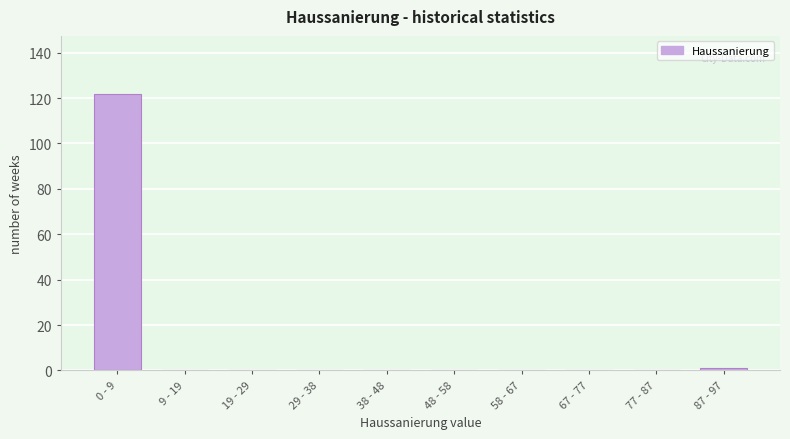

Reading left to right, extract all data points from this chart.

0 - 9=122	9 - 19=0	19 - 29=0	29 - 38=0	38 - 48=0	48 - 58=0	58 - 67=0	67 - 77=0	77 - 87=0	87 - 97=1